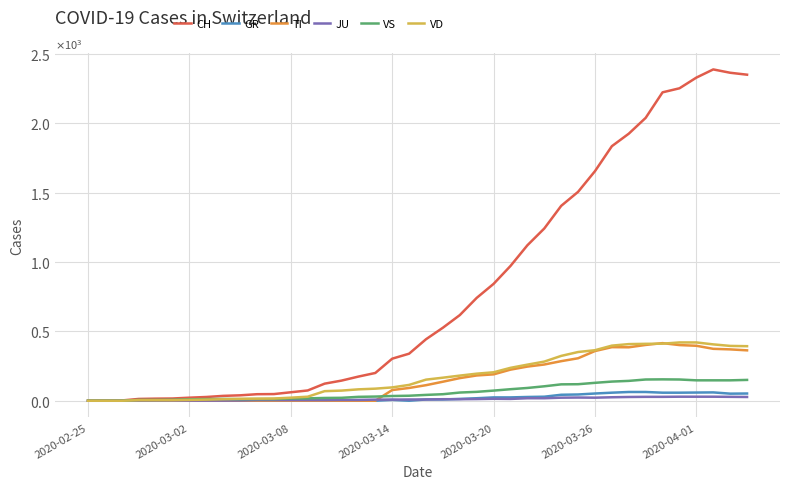

Does the chart display data point markers on the line(s)?

No